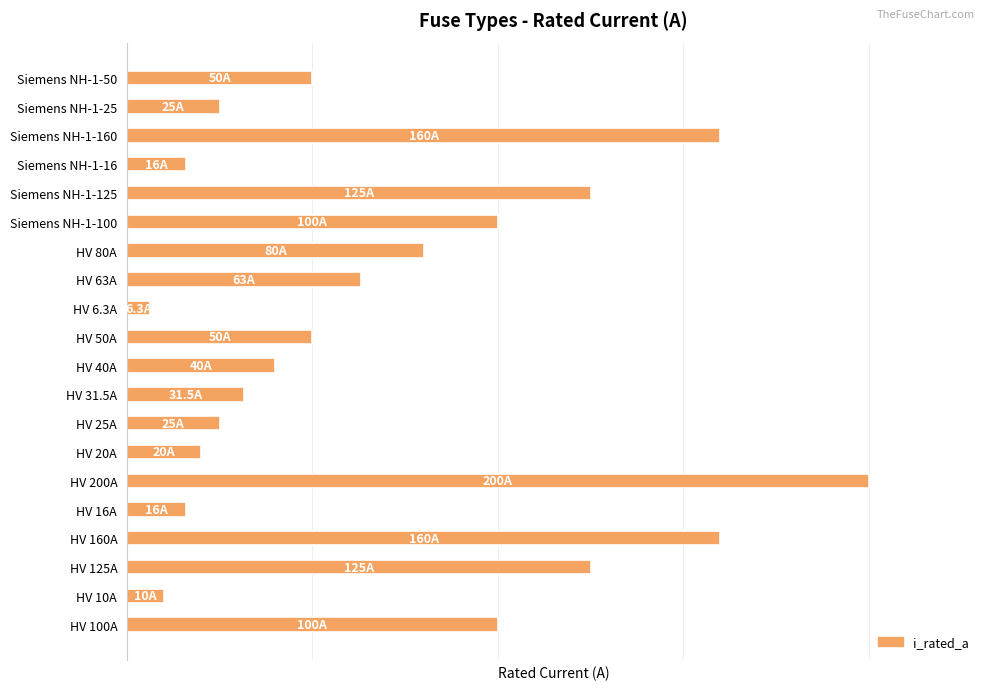

How many series are shown in this chart?

1